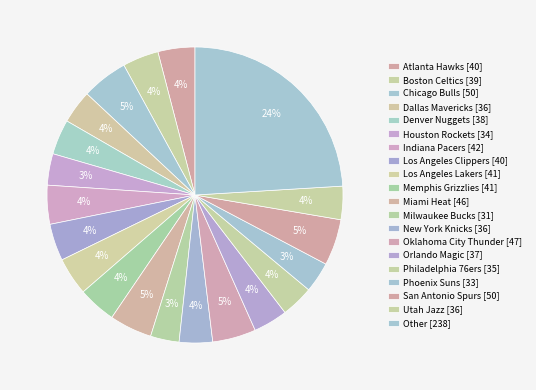

How many segments does this pie chart have?

20